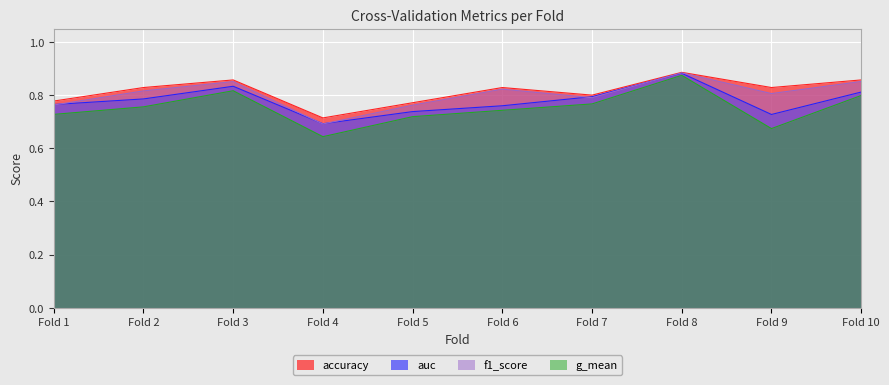

What is the value of the f1_score point at the 8th from the left?

0.9